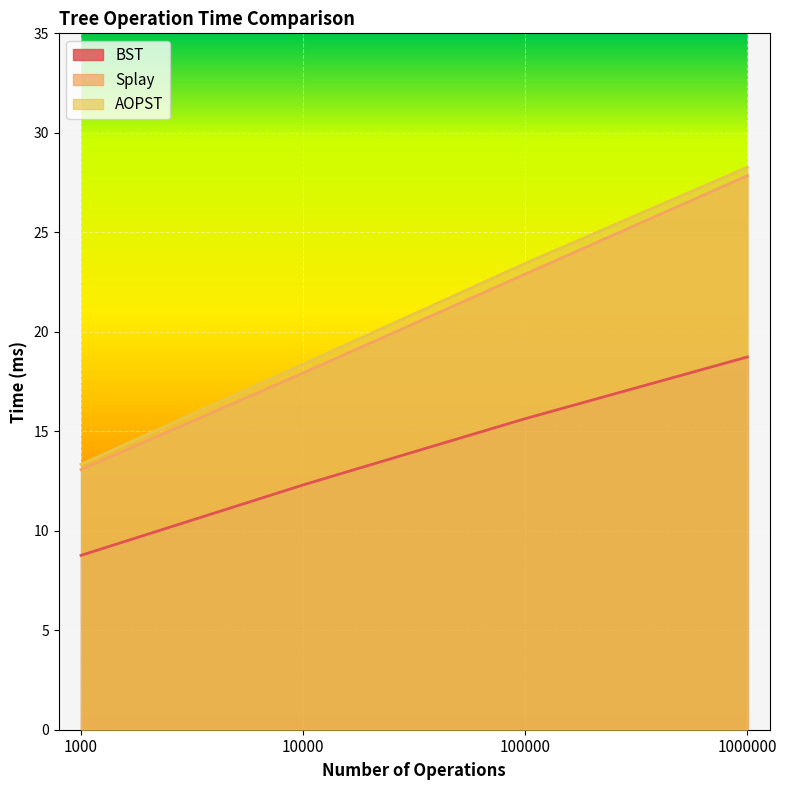

True or false: AOPST and Splay intersect in this chart.

False